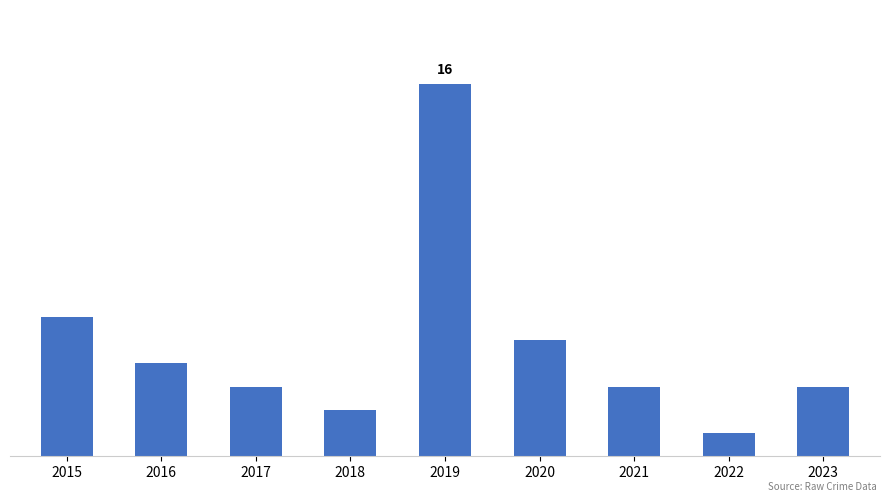

Are the bars horizontal?

No